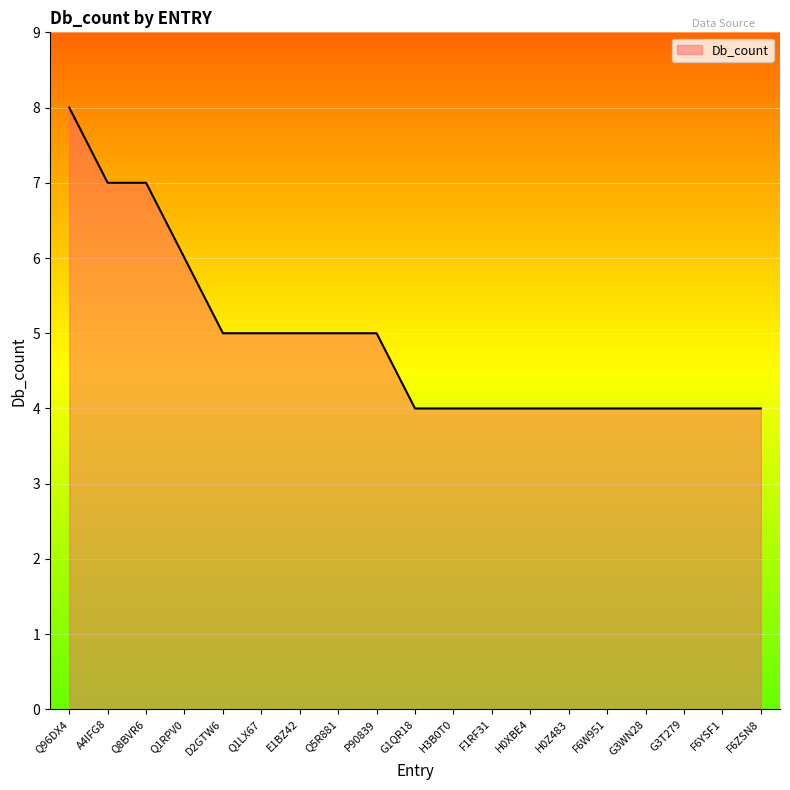

Reading left to right, extract all data points from this chart.

8	7	7	6	5	5	5	5	5	4	4	4	4	4	4	4	4	4	4